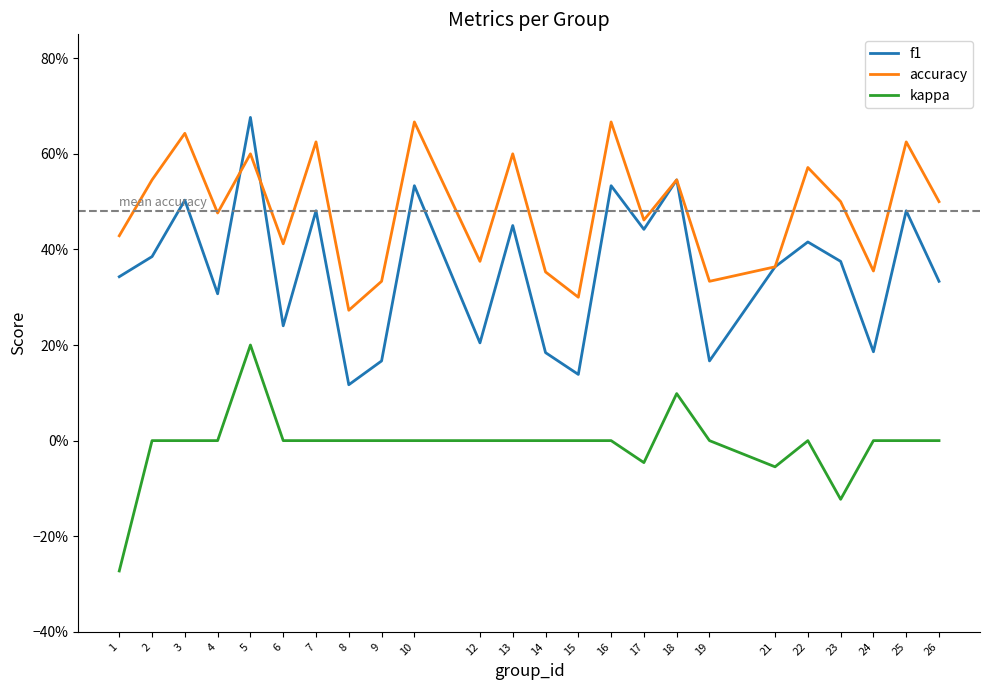

At how many categories does at least one series exceed 0?

24